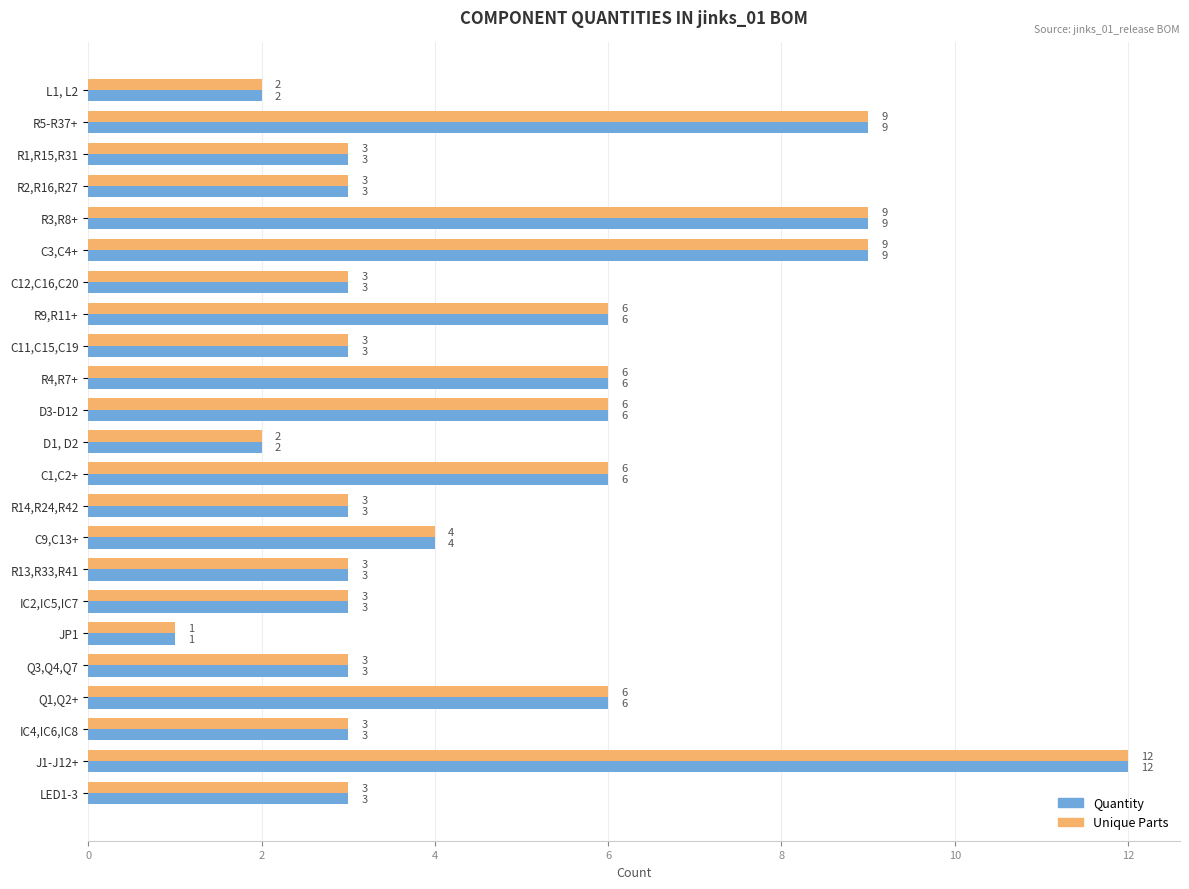

What is the difference between the maximum and minimum values in the Quantity series?

11